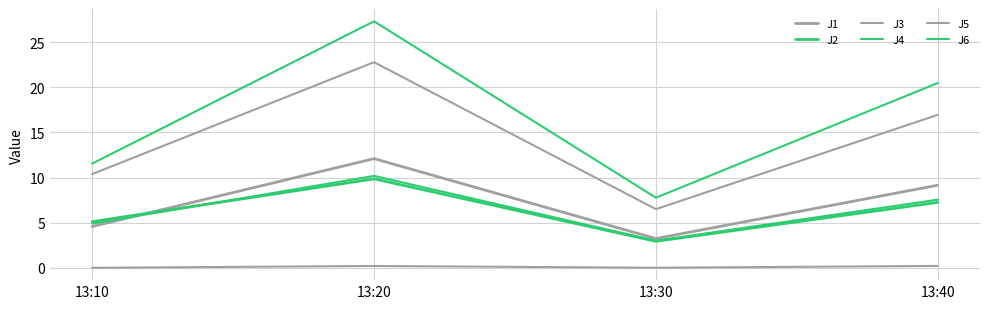

Is this an area chart (filled region under the line)?

No